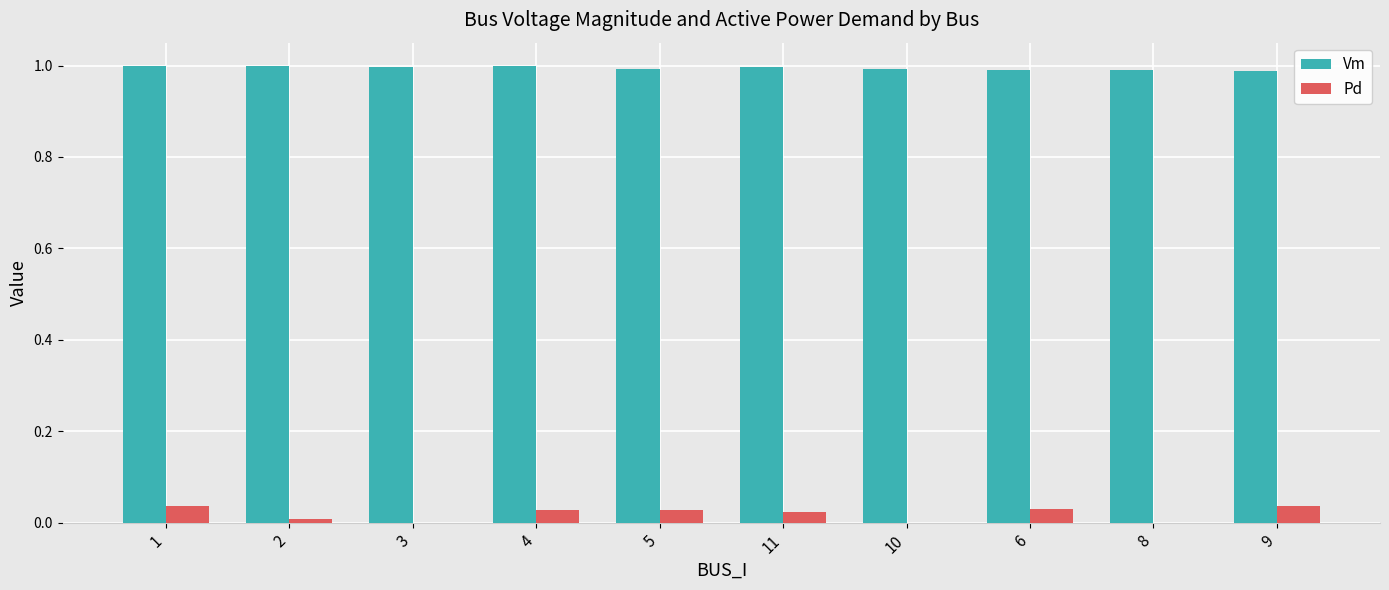

The Pd series shows 0.0 at 6. True or false?

True